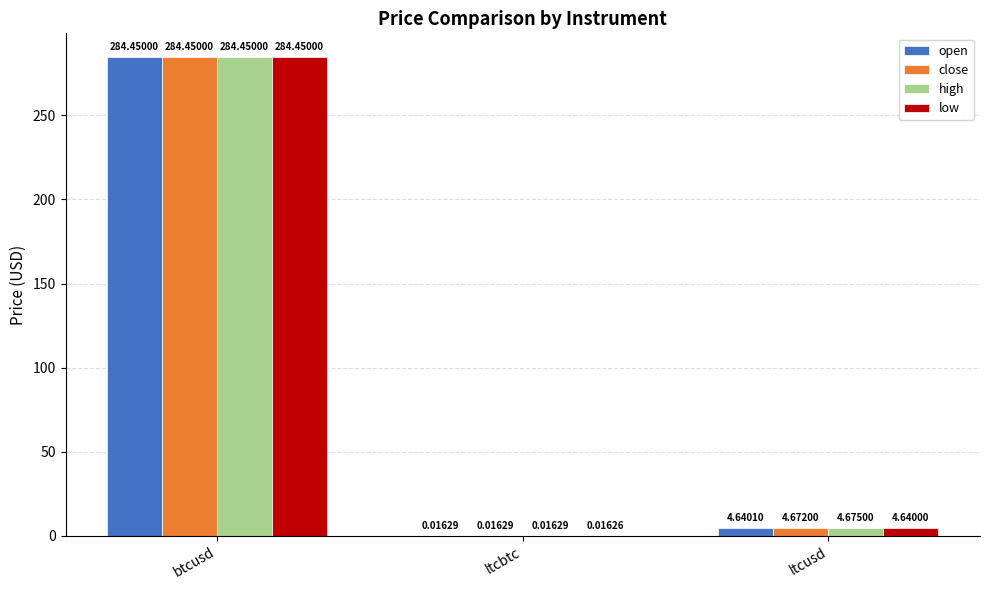

Which series has the largest total across all categories?

high